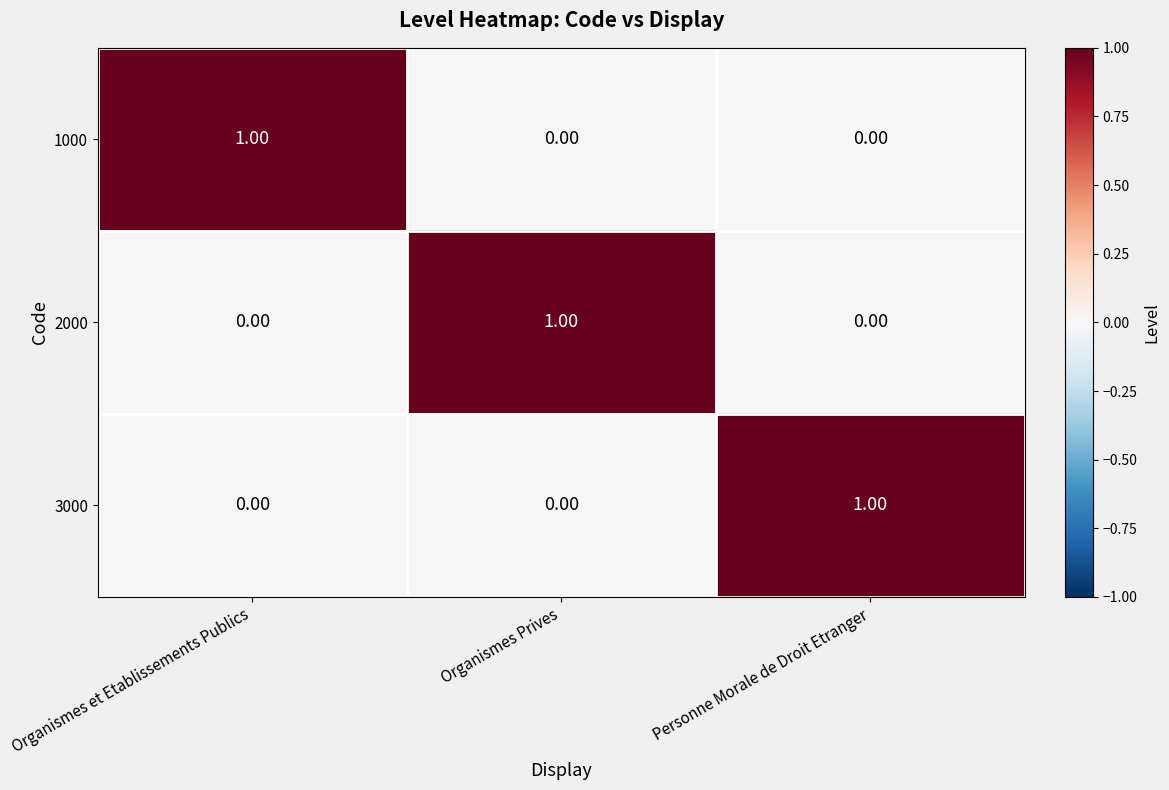

At how many categories does at least one series exceed 0?

3